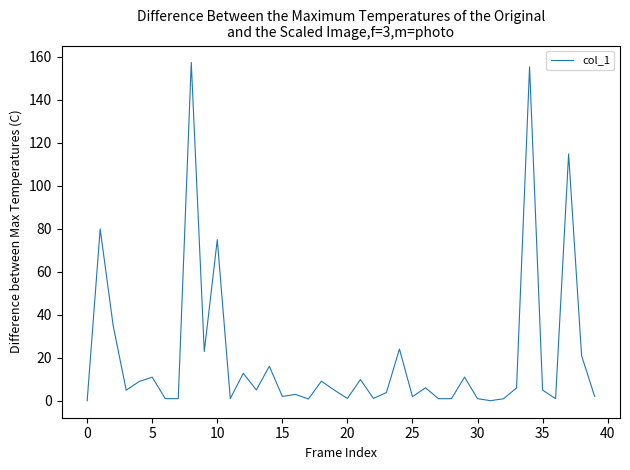

What is the greatest value displayed?

157.3